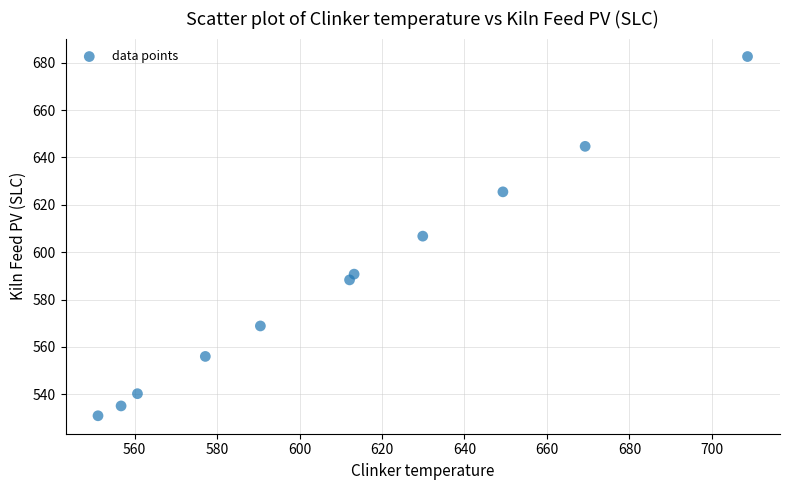

What is the average Y value?

588.1